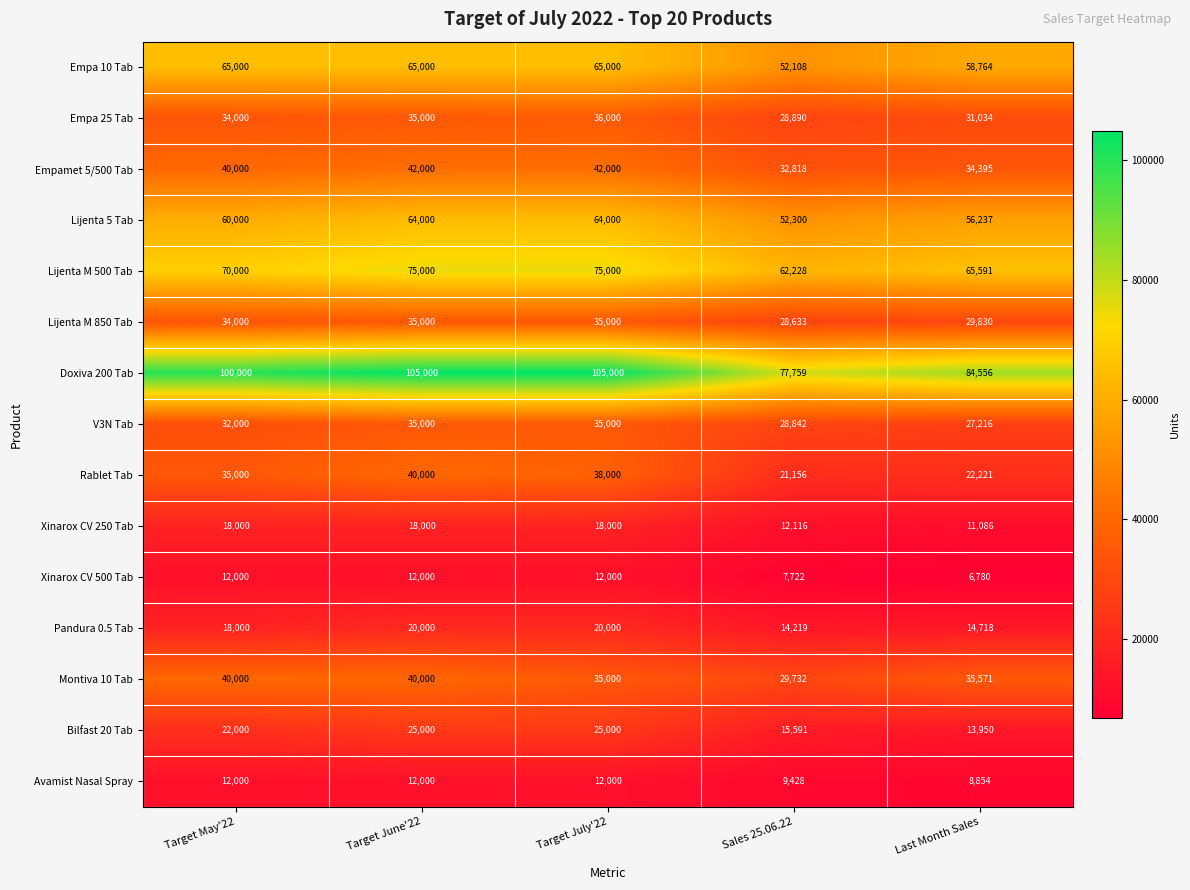

Which series has the largest total across all categories?

Doxiva 200 Tab